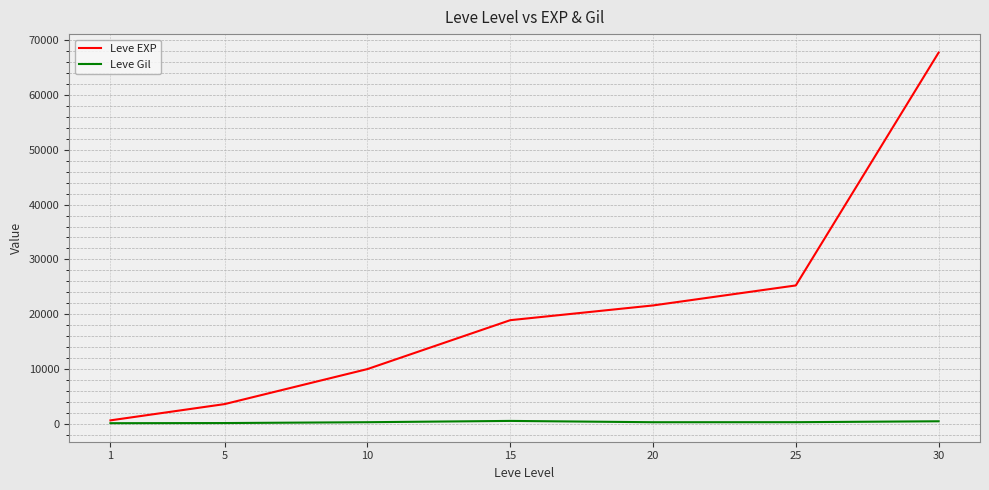

List the series in order of their overall mean, lowest first.

Leve Gil, Leve EXP